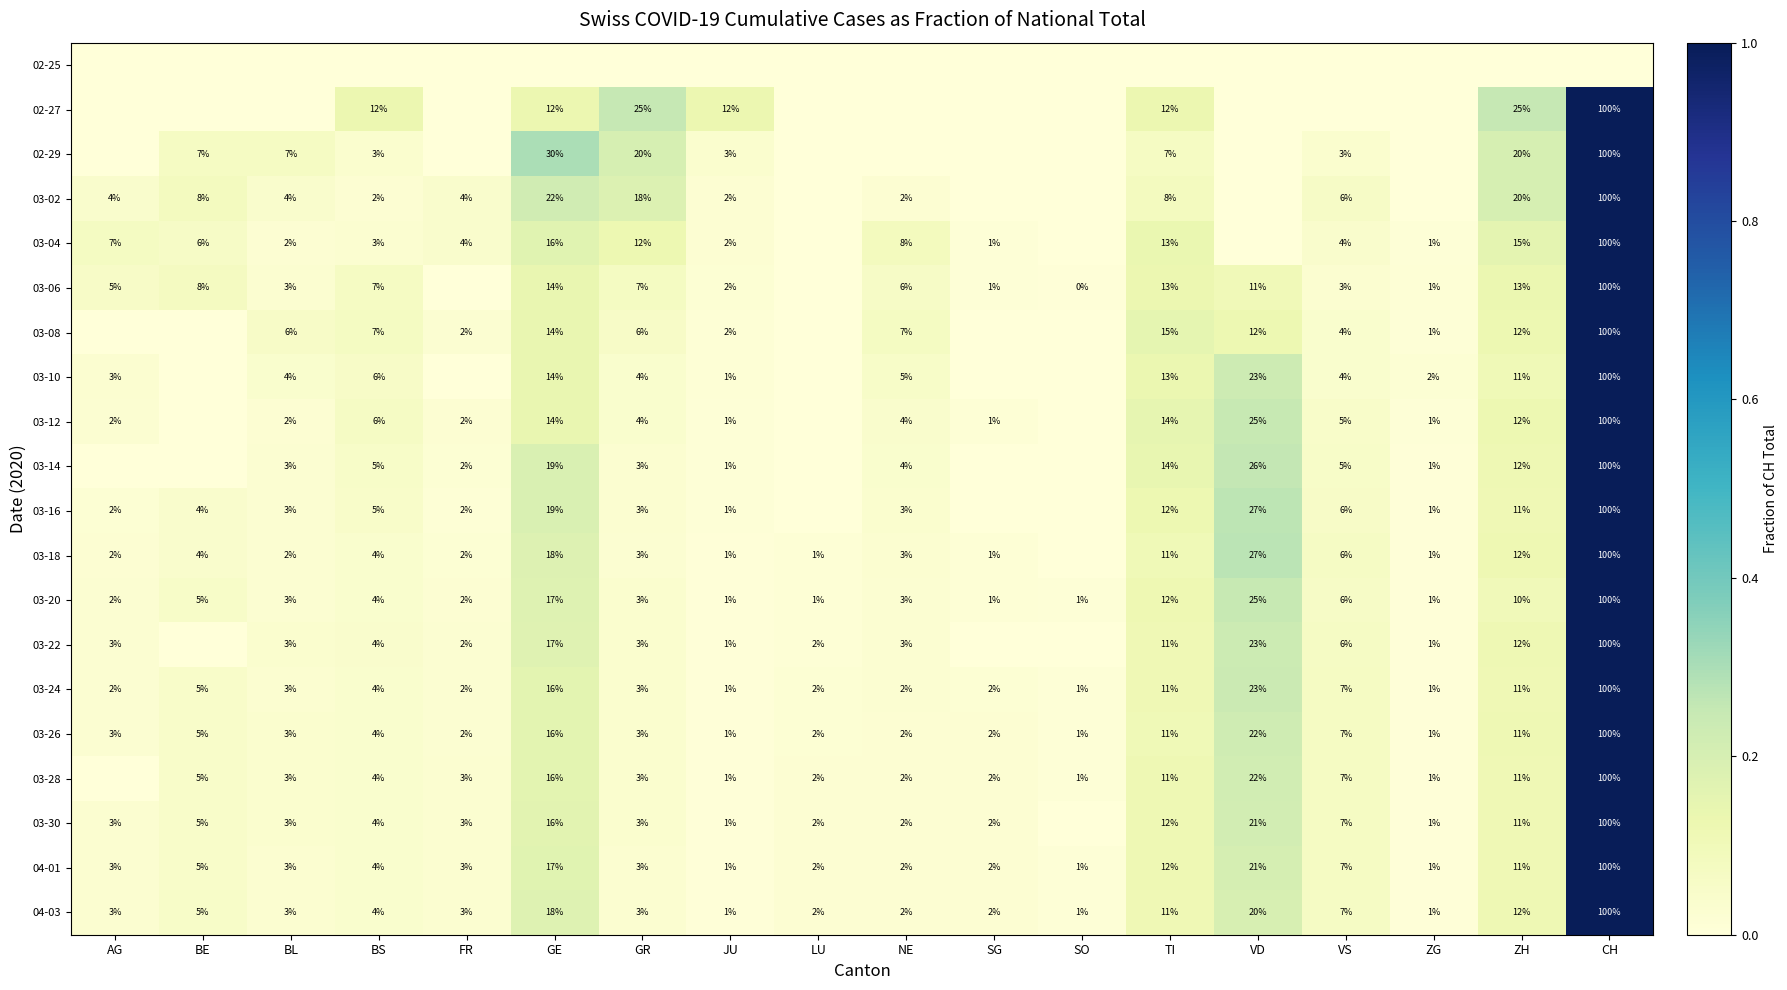

At how many categories does at least one series exceed 0?

18